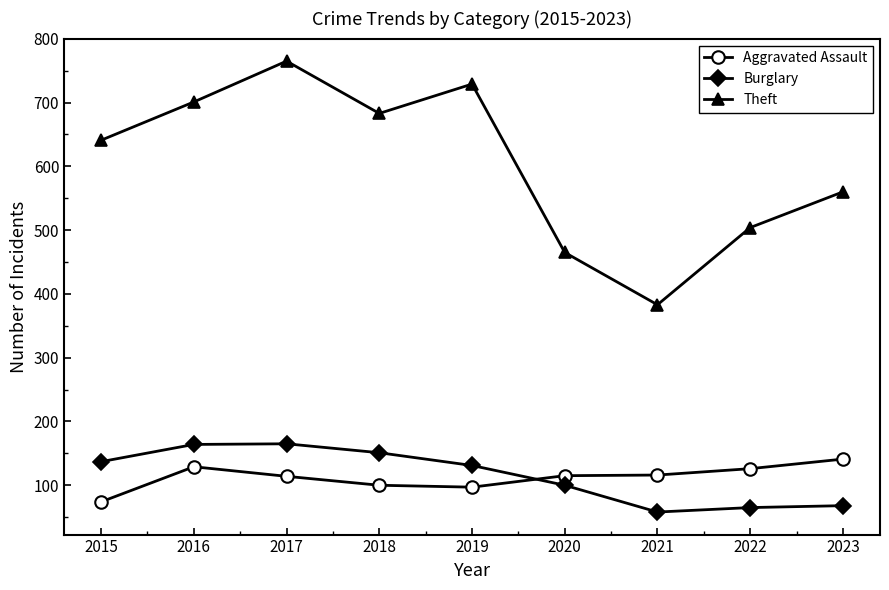

Where is Theft nearest to the value 574?

2023